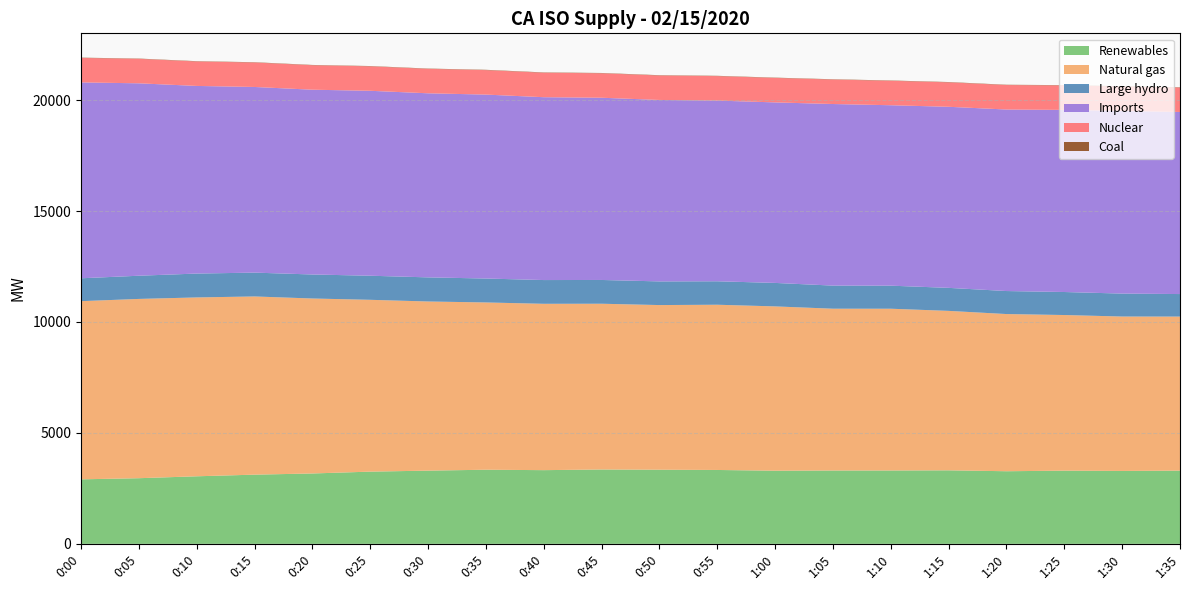

Reading left to right, transcribe all the data shown in this chart.

Renewables: 0:00=2908	0:05=2959	0:10=3045	0:15=3119	0:20=3172	0:25=3255	0:30=3300	0:35=3341	0:40=3322	0:45=3351	0:50=3341	0:55=3330	1:00=3297	1:05=3306	1:10=3307	1:15=3314	1:20=3273	1:25=3299	1:30=3286	1:35=3300
Natural gas: 0:00=8031	0:05=8081	0:10=8062	0:15=8032	0:20=7887	0:25=7745	0:30=7624	0:35=7540	0:40=7498	0:45=7472	0:50=7422	0:55=7448	1:00=7406	1:05=7293	1:10=7291	1:15=7187	1:20=7085	1:25=7015	1:30=6960	1:35=6944
Large hydro: 0:00=1031	0:05=1045	0:10=1076	0:15=1074	0:20=1082	0:25=1085	0:30=1087	0:35=1078	0:40=1070	0:45=1071	0:50=1066	0:55=1057	1:00=1058	1:05=1041	1:10=1039	1:15=1037	1:20=1037	1:25=1037	1:30=1034	1:35=1015
Imports: 0:00=8829	0:05=8673	0:10=8457	0:15=8368	0:20=8329	0:25=8336	0:30=8297	0:35=8291	0:40=8242	0:45=8214	0:50=8179	0:55=8145	1:00=8137	1:05=8185	1:10=8133	1:15=8162	1:20=8182	1:25=8209	1:30=8233	1:35=8207
Nuclear: 0:00=1103	0:05=1103	0:10=1103	0:15=1103	0:20=1103	0:25=1103	0:30=1102	0:35=1103	0:40=1103	0:45=1103	0:50=1102	0:55=1103	1:00=1103	1:05=1103	1:10=1102	1:15=1102	1:20=1103	1:25=1103	1:30=1103	1:35=1103
Coal: 0:00=13	0:05=13	0:10=13	0:15=13	0:20=13	0:25=13	0:30=13	0:35=14	0:40=14	0:45=13	0:50=14	0:55=13	1:00=13	1:05=13	1:10=14	1:15=14	1:20=13	1:25=13	1:30=13	1:35=13